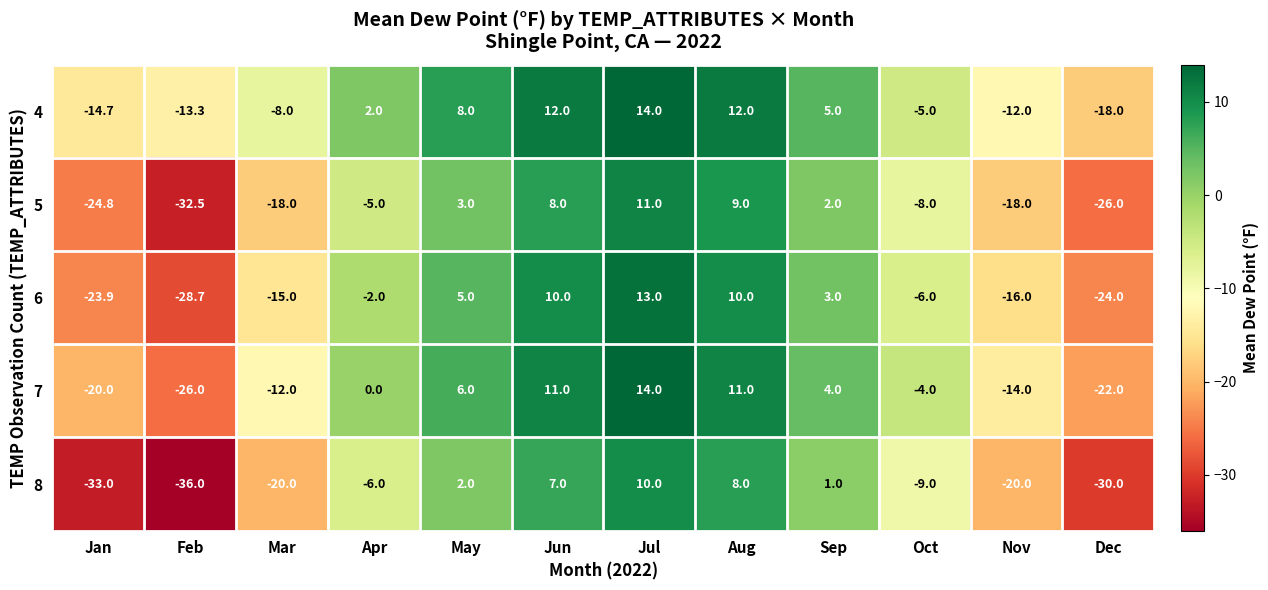

The value of 7 at Feb is -26.0. True or false?

True